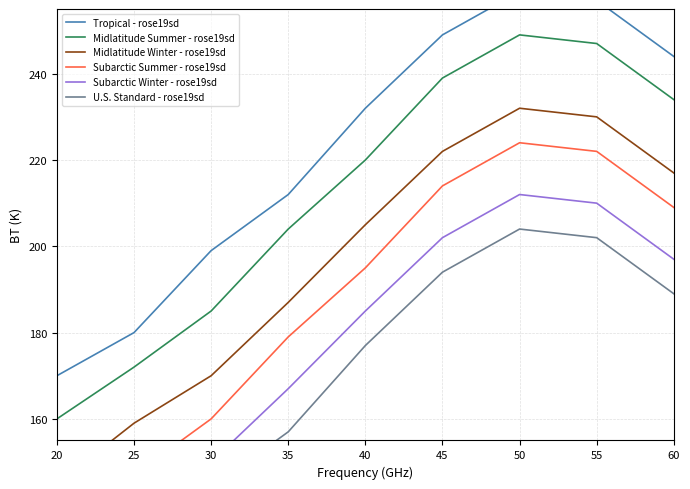

What is the approximate value of Midlatitude Summer - rose19sd at 55, to the nearest 10?

250